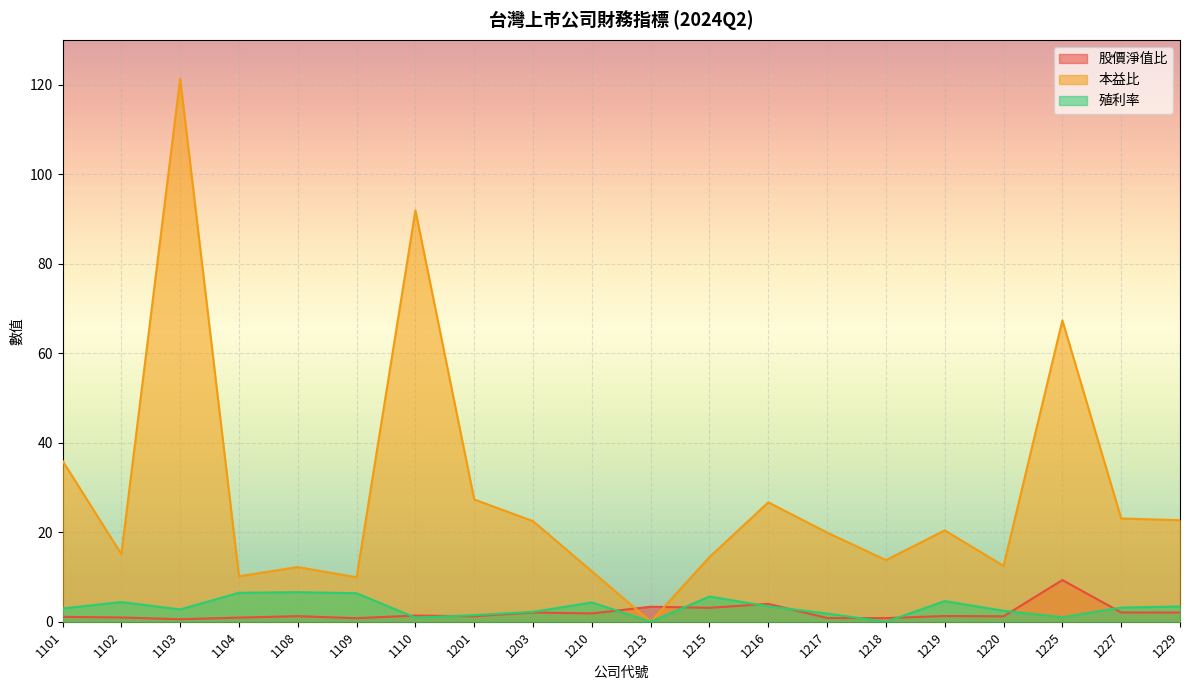

What are all the series names shown in the legend?

股價淨值比, 本益比, 殖利率